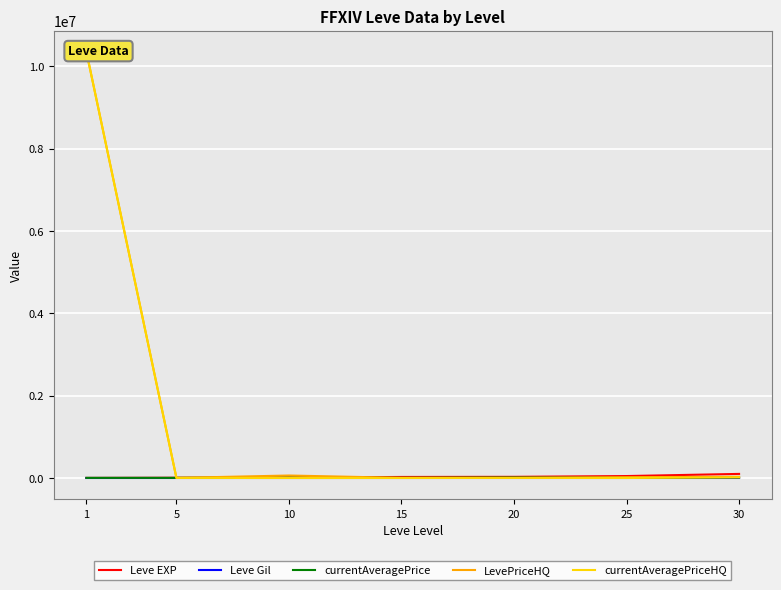

The currentAveragePrice series shows 3015 at 15. True or false?

True